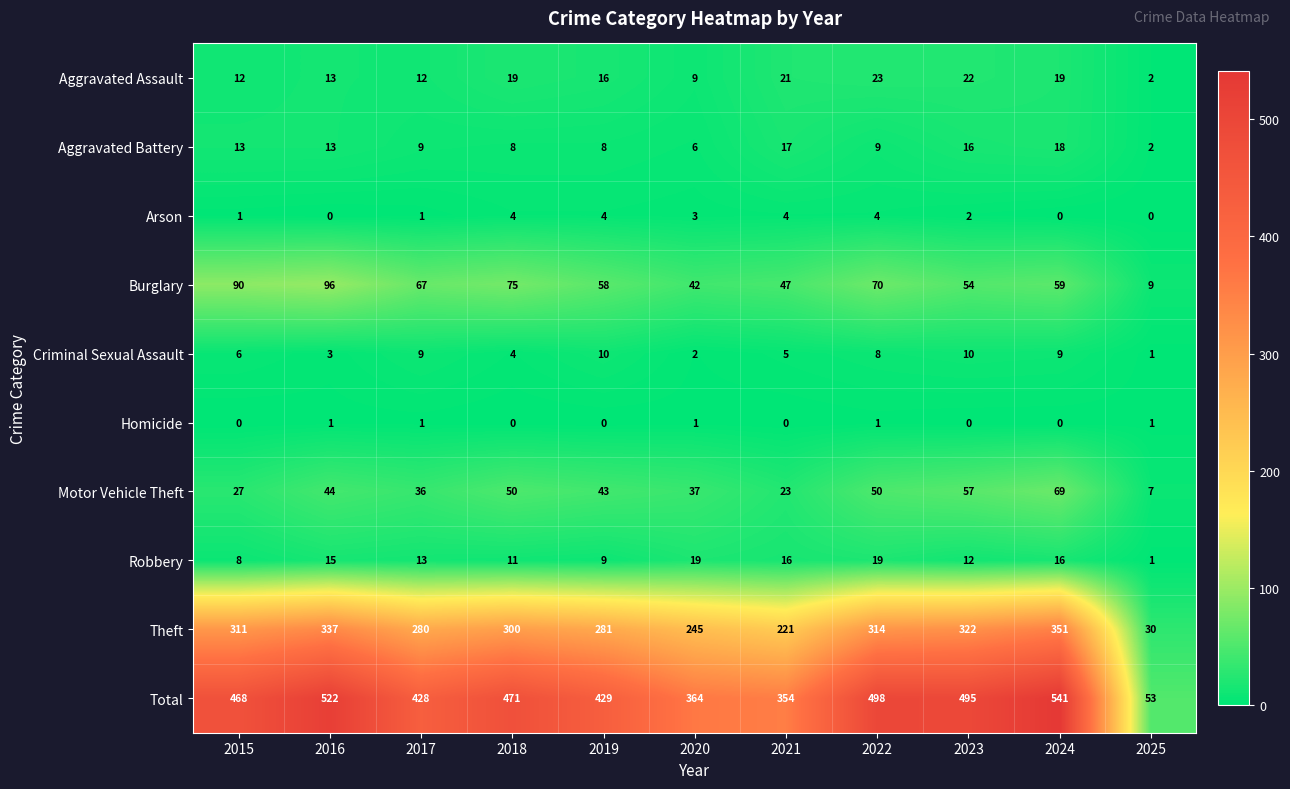

The Arson series shows 1 at 2019. True or false?

False